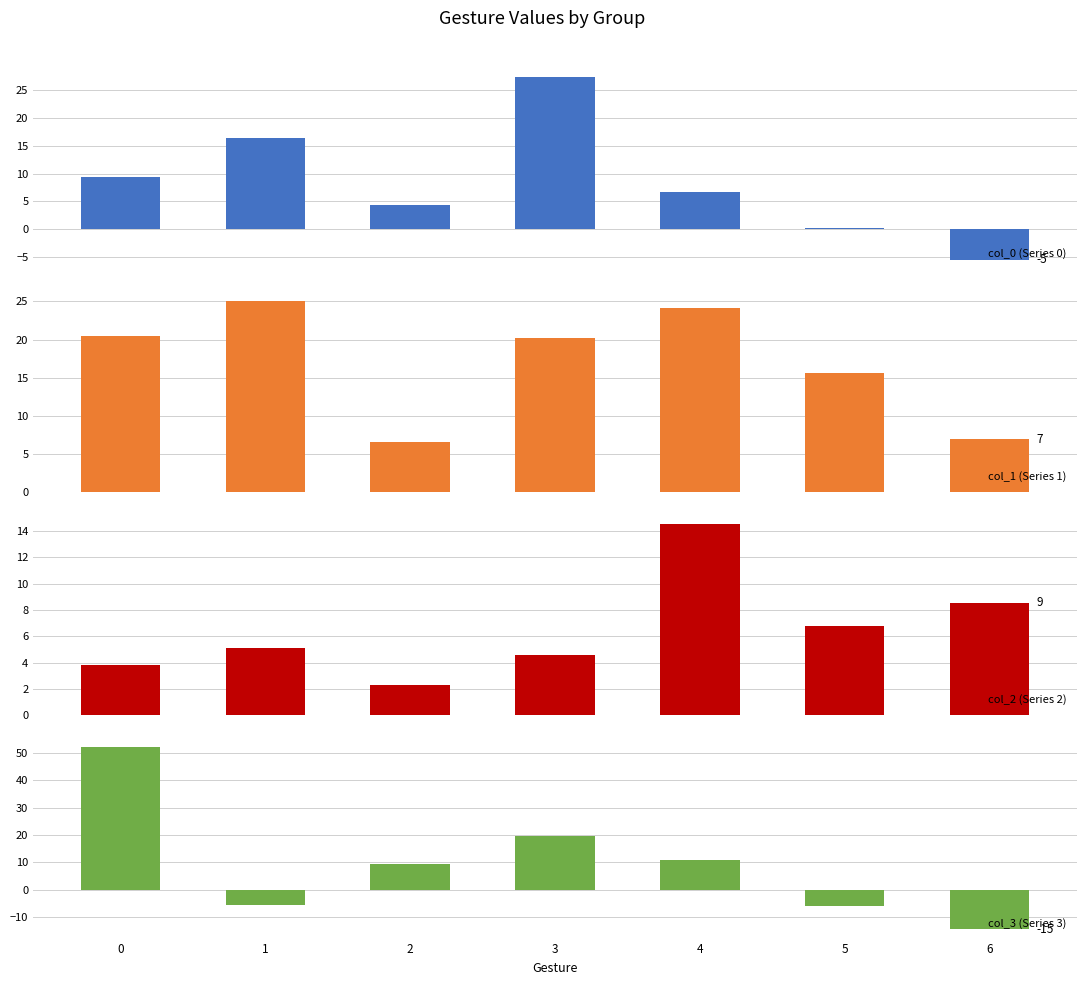

What is the smallest value displayed?

-14.6